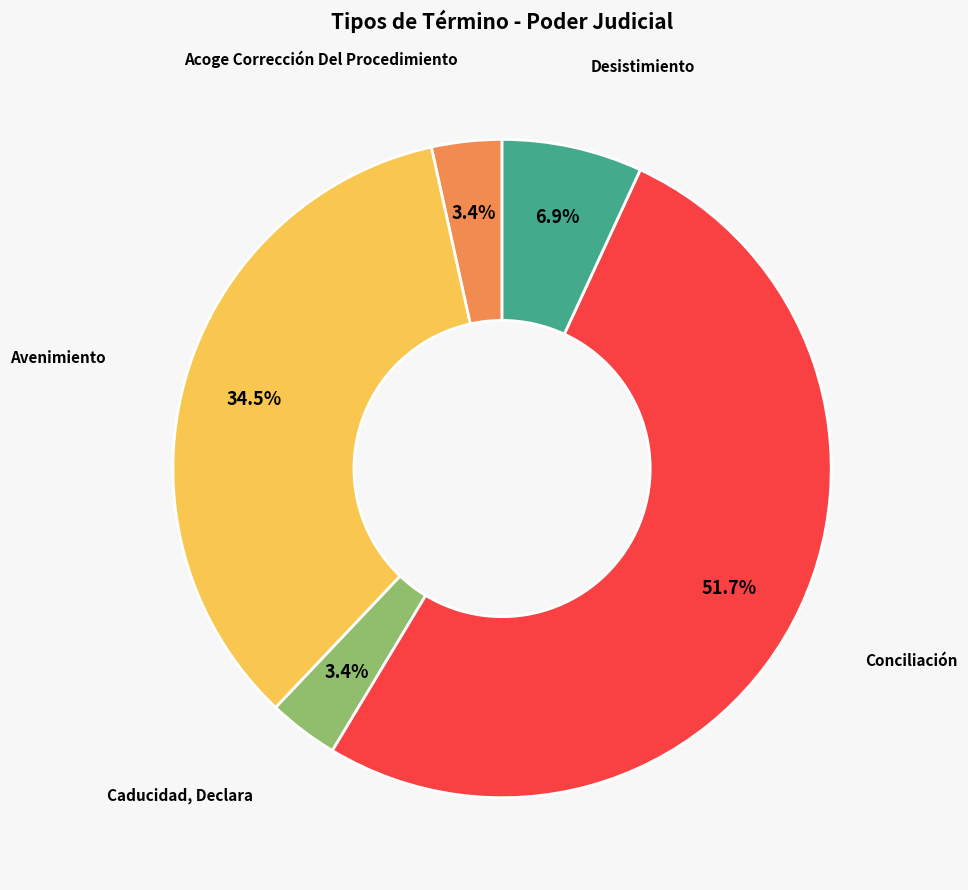

How many slices are in this pie chart?

5